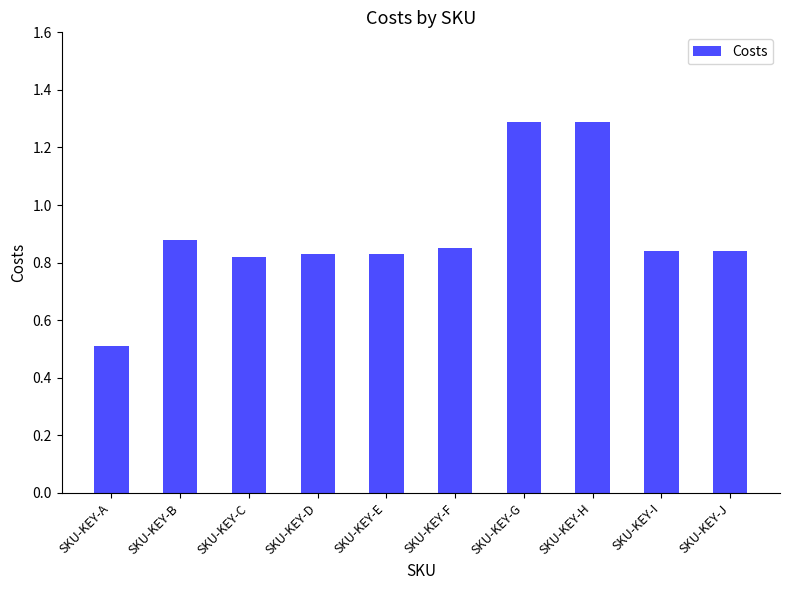

Which has a higher value, SKU-KEY-C or SKU-KEY-A?

SKU-KEY-C